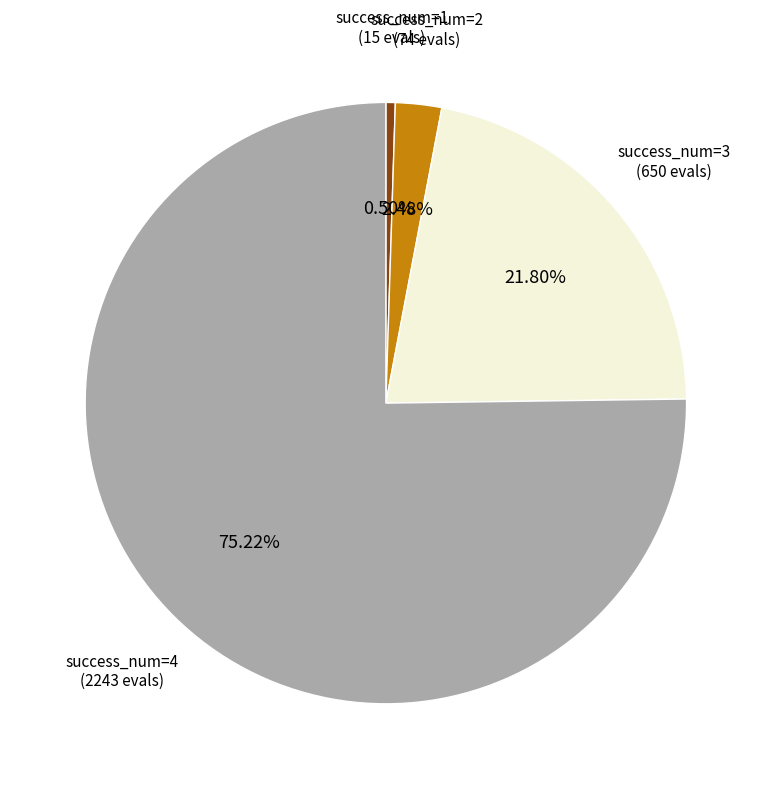

Does any single category account for the majority?

Yes